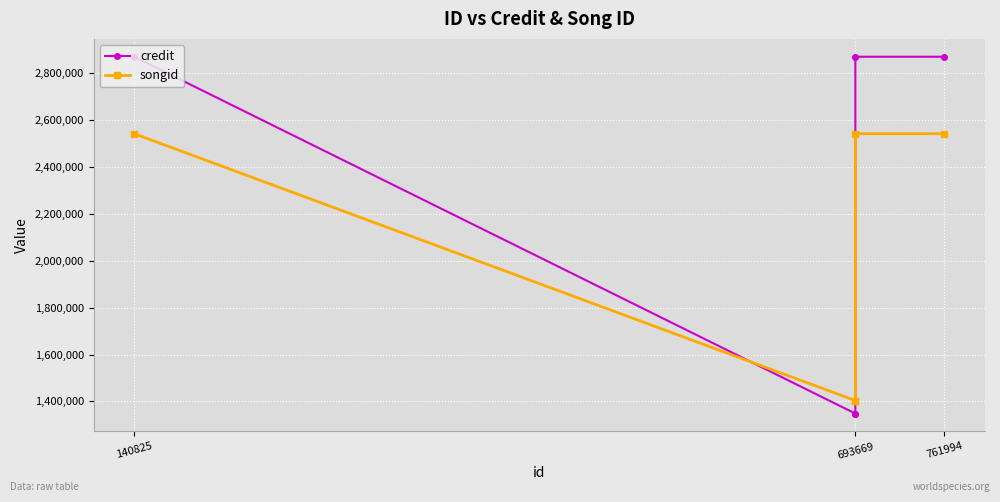

Reading left to right, what are all the values shown in this chart?

credit: 2868922	1348381	1348381	2868922	2868933
songid: 2540948	1403753	1403753	2540948	2540958